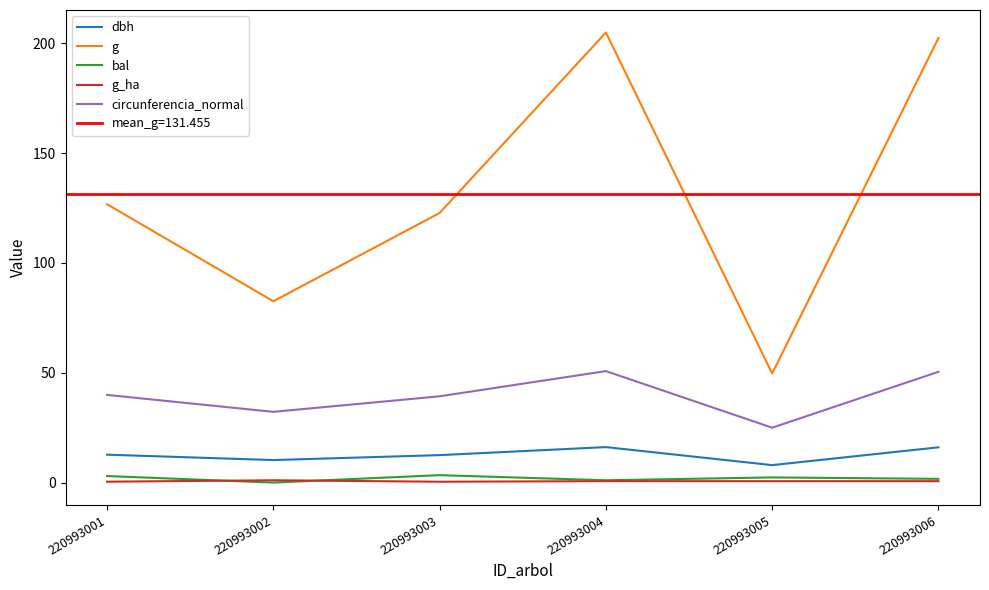

What is the minimum value for g?

49.6